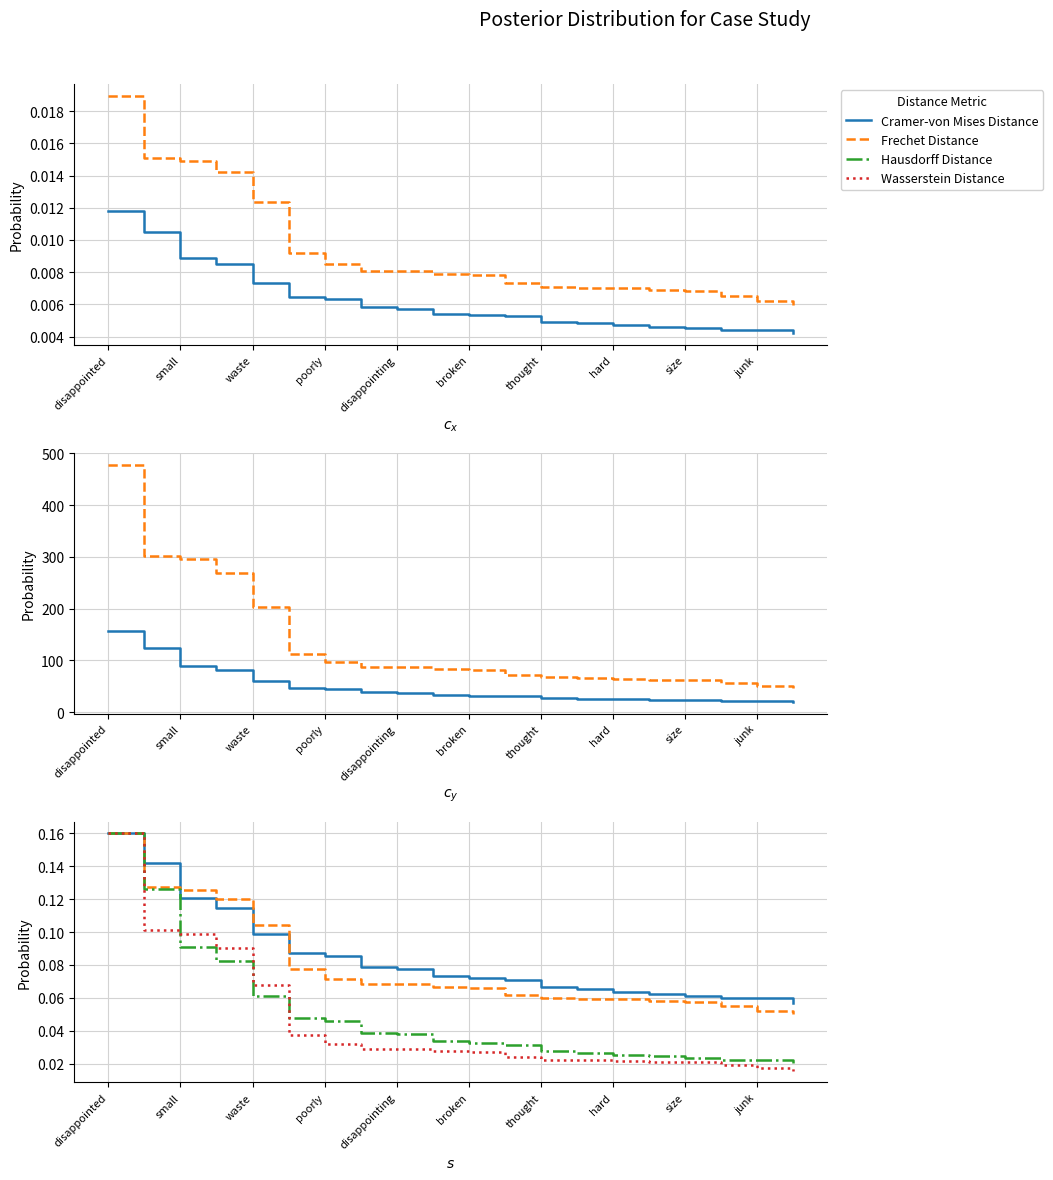

Which series has the largest range (max minus min)?

Frechet Distance